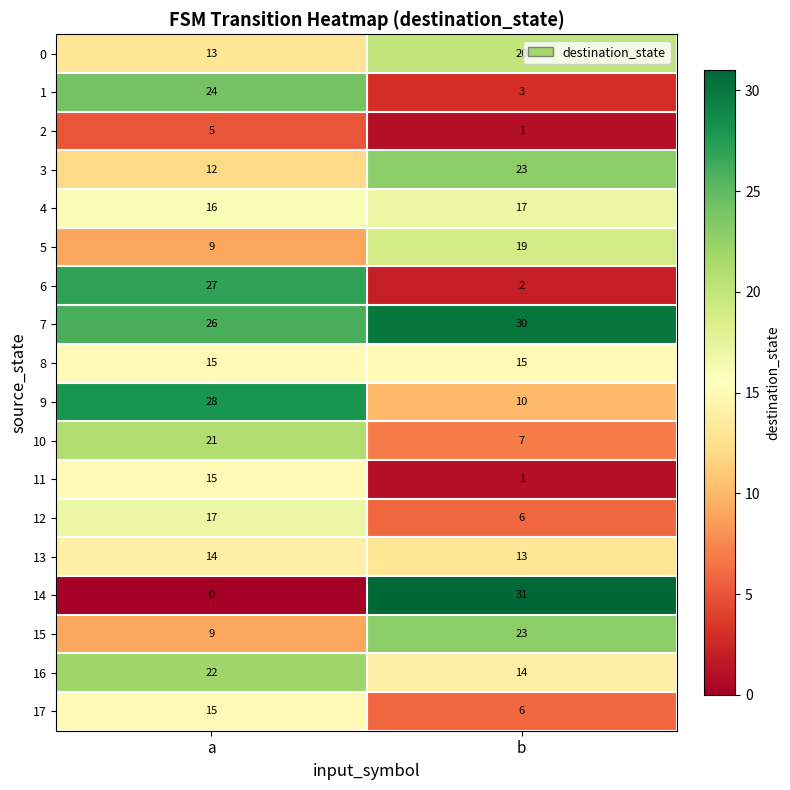

What is the difference between the maximum and minimum values in the 12 series?

11